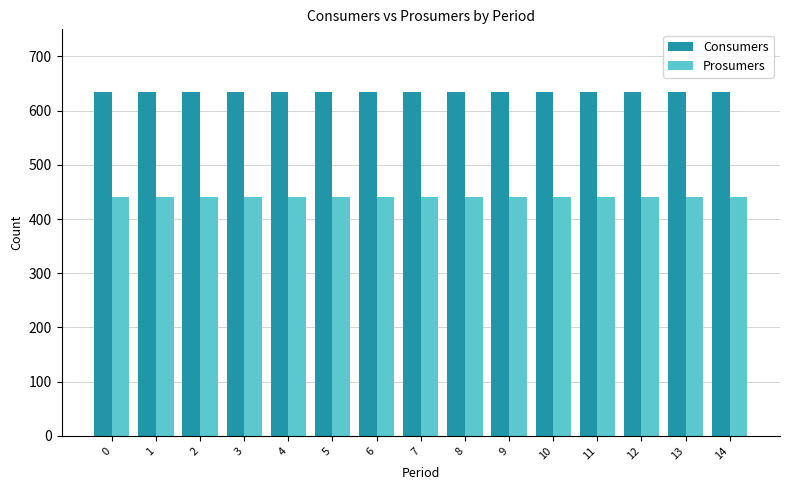

Reading left to right, extract all data points from this chart.

Consumers: 635	635	635	635	635	635	635	635	635	635	635	635	635	635	635
Prosumers: 440	440	440	440	440	440	440	440	440	440	440	440	440	440	440